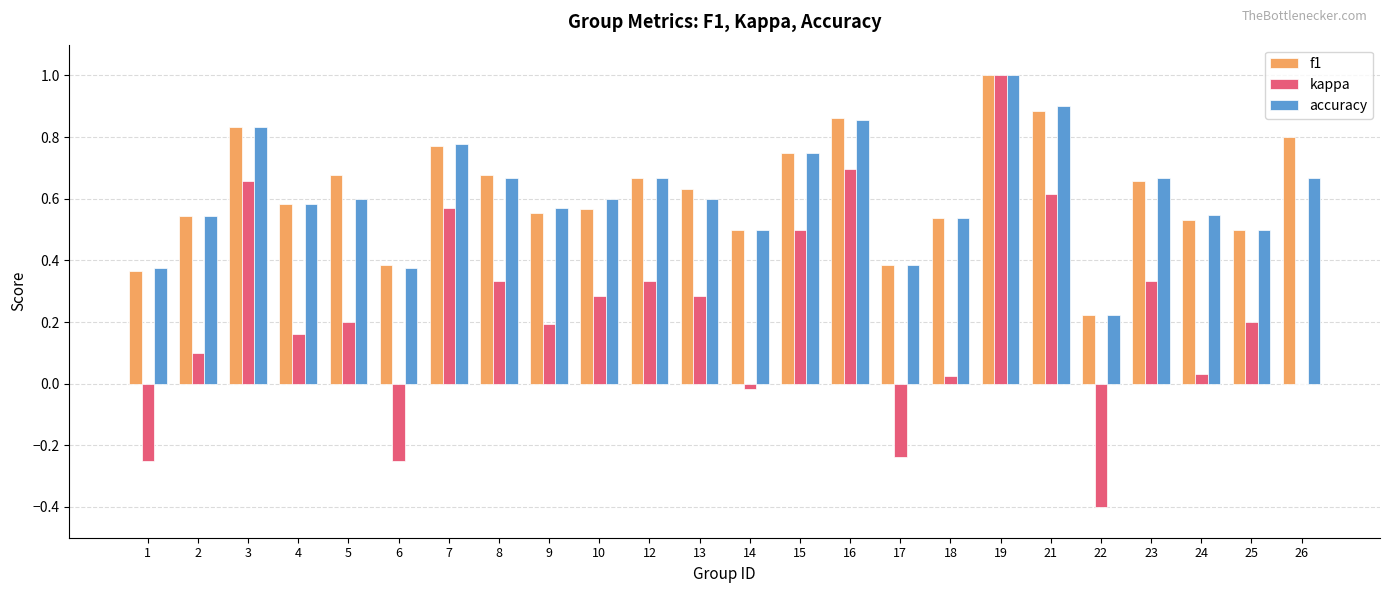

What is the difference between the kappa values at 16 and 22?

1.1